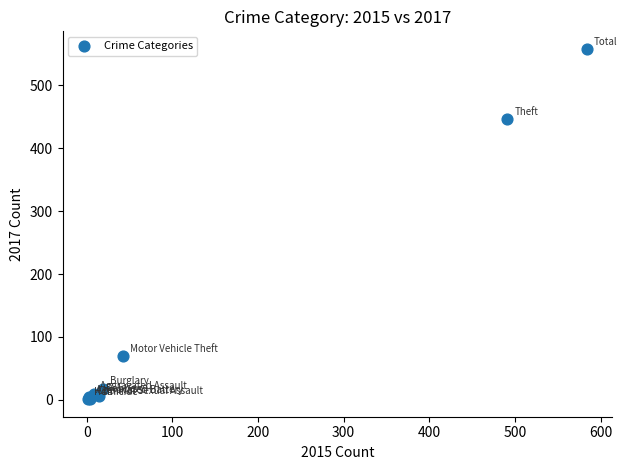

What Y value in the scatter plot is closest to 279?

447